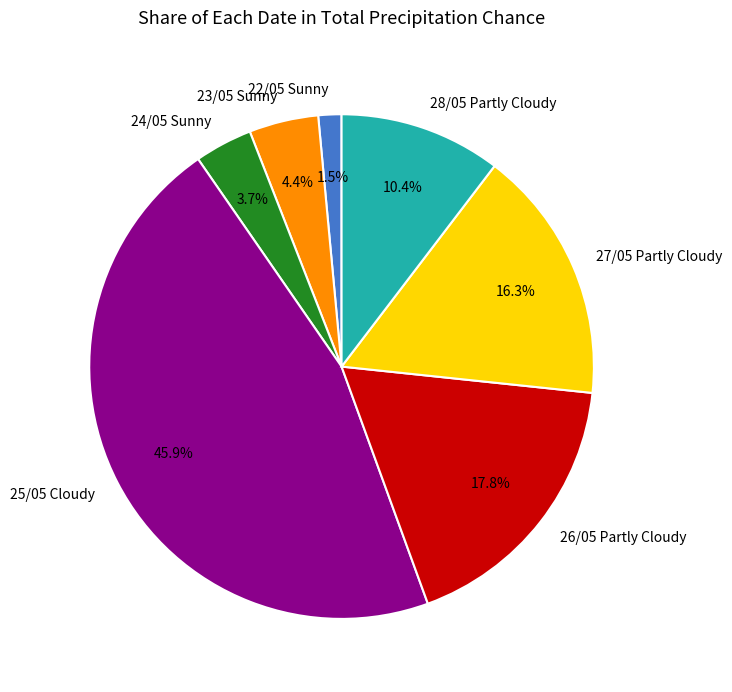

Between 22/05 Sunny and 25/05 Cloudy, which is larger?

25/05 Cloudy